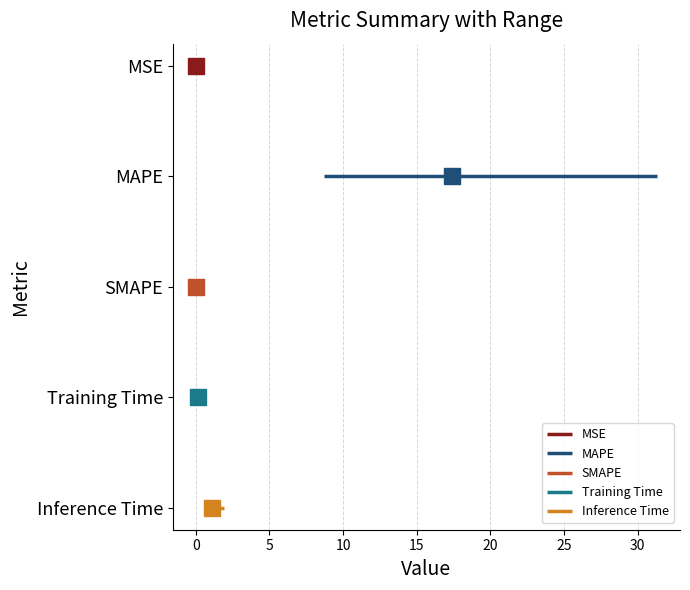

Is the value of MAPE at −5 greater than the value of SMAPE at 0?

Yes